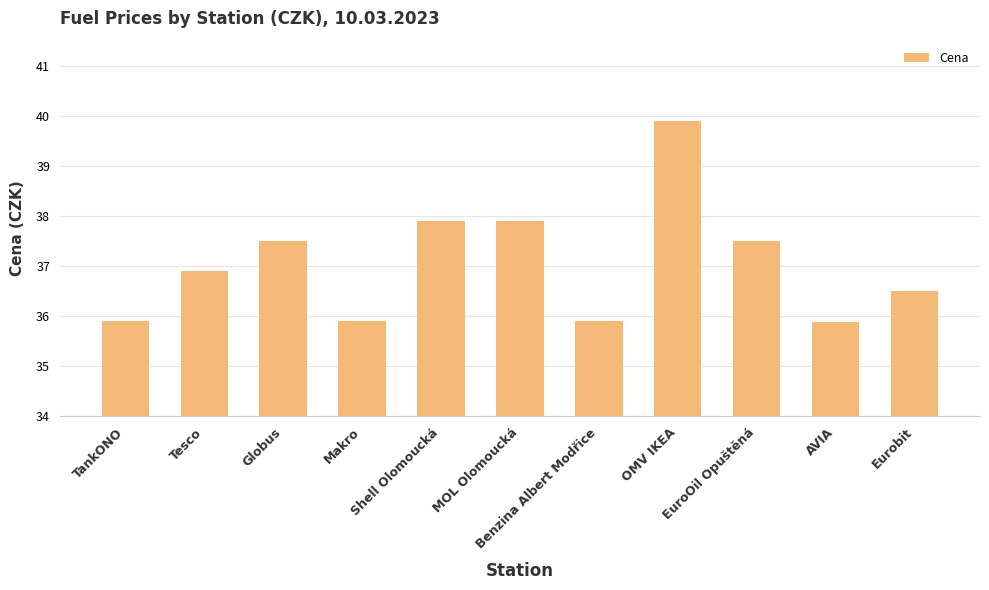

What is the greatest value displayed?

39.9